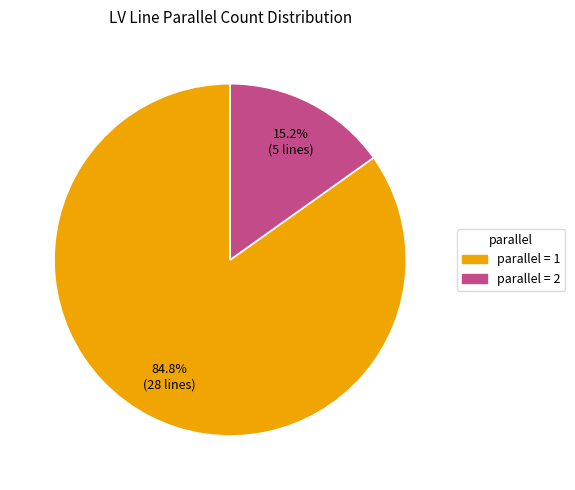

Does any single category account for the majority?

Yes